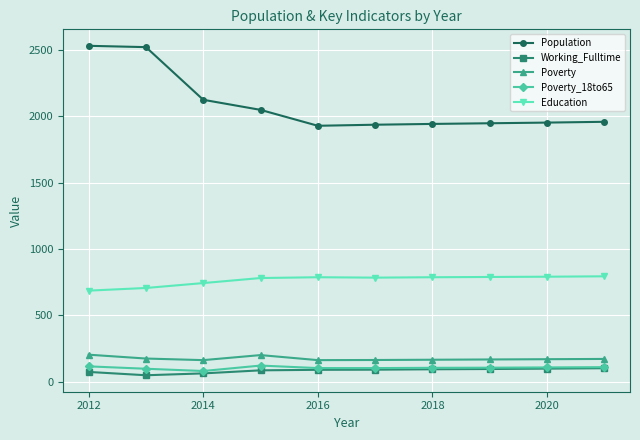

True or false: Working_Fulltime and Education cross at least once.

False